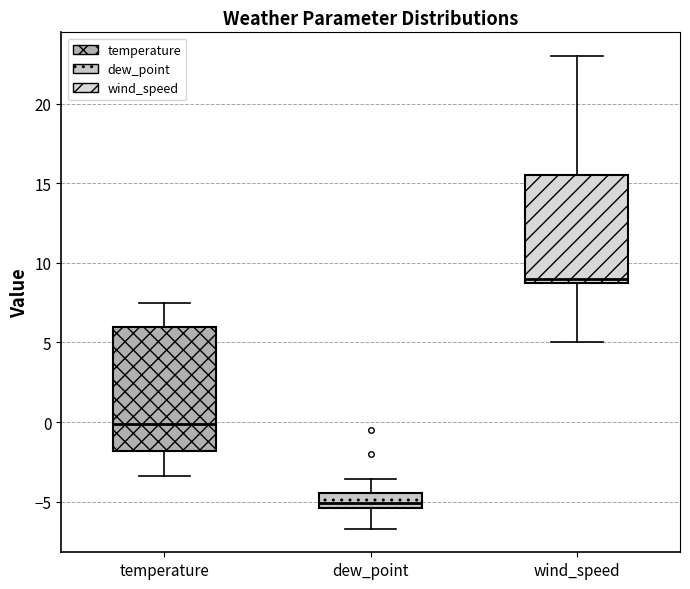

Comparing the boxes themselves (not the whiskers), which one is the tallest?

temperature